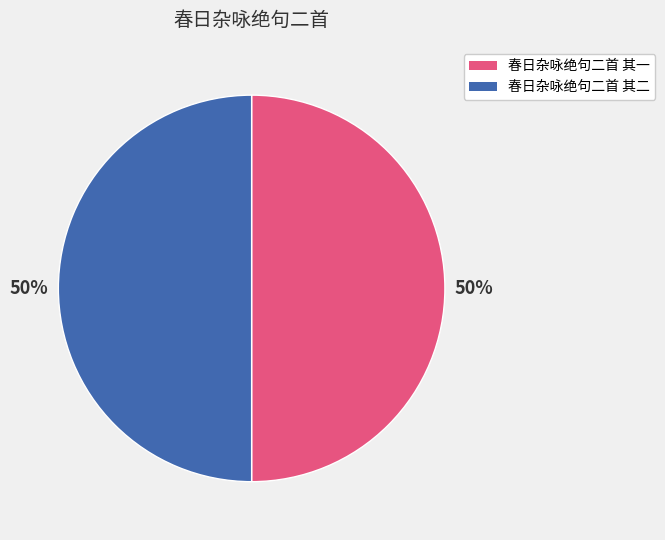

Is the sum of 春日杂咏绝句二首 其一 and 春日杂咏绝句二首 其二 greater than half?

Yes